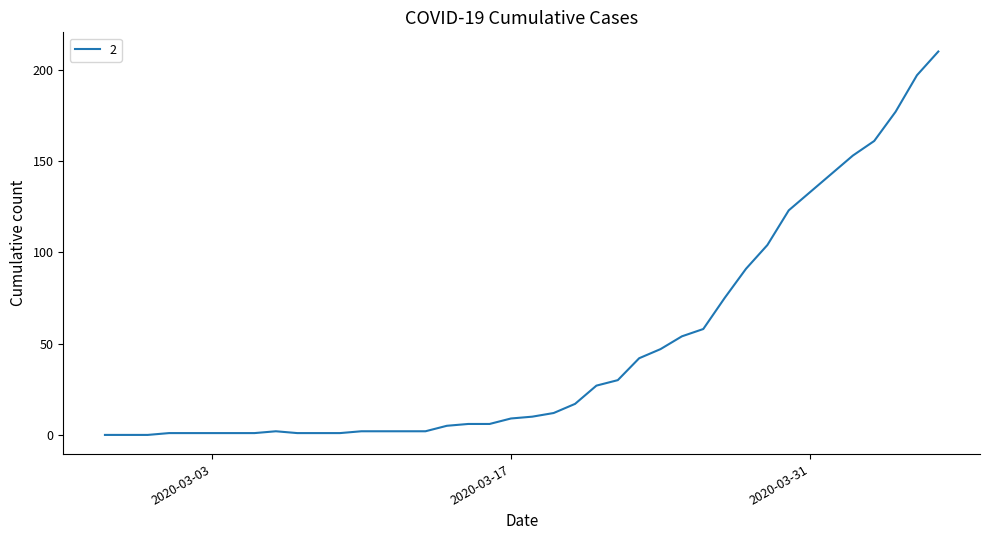

What is the difference between the maximum and minimum values?

210